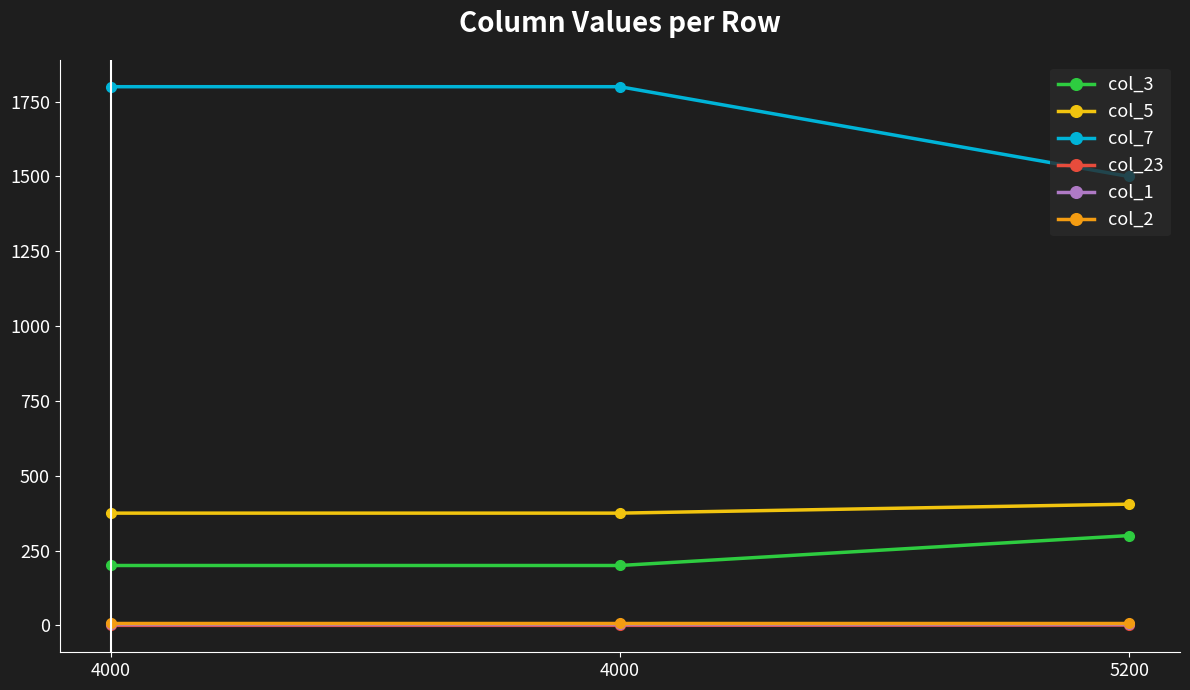

Which series has the largest total across all categories?

col_7